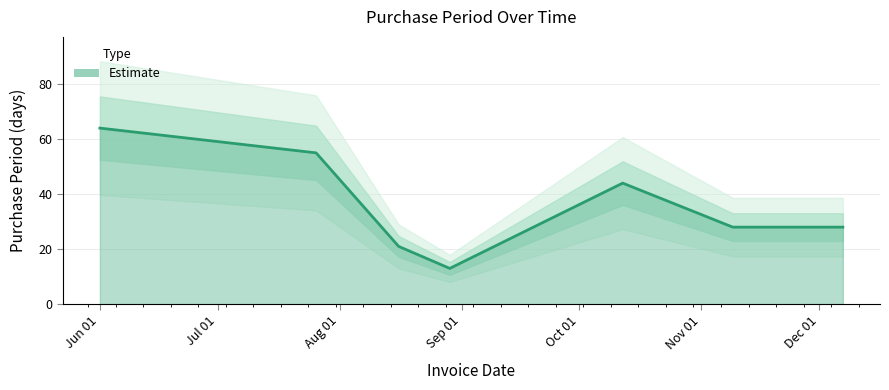

Does the chart have visible grid lines?

Yes